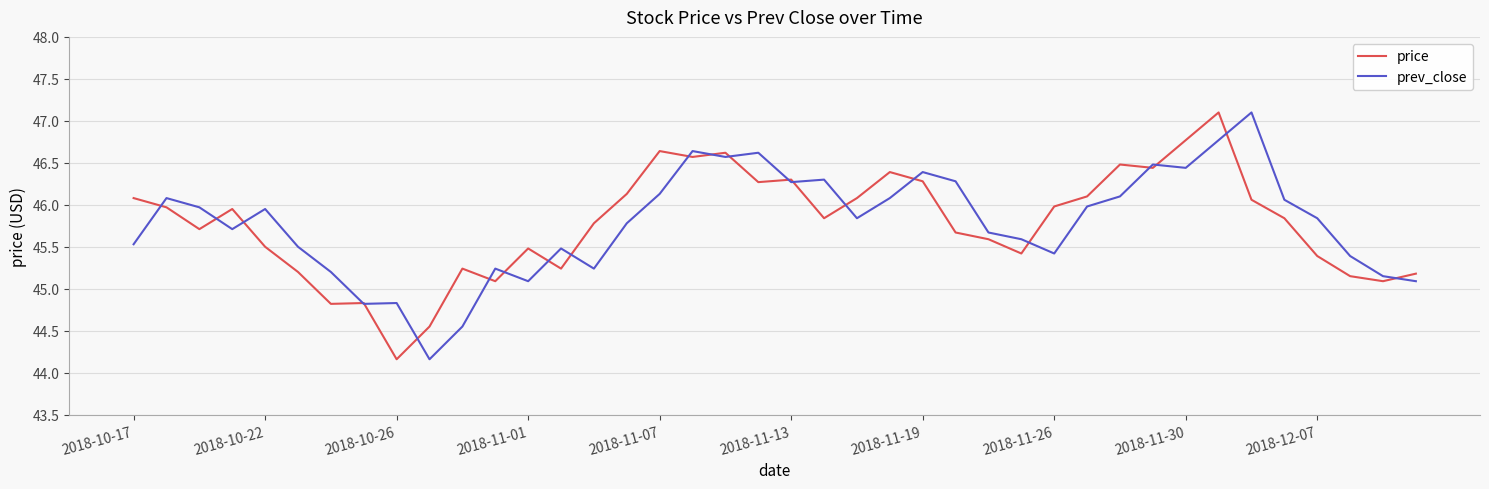

What is the maximum value shown in the chart?

47.1